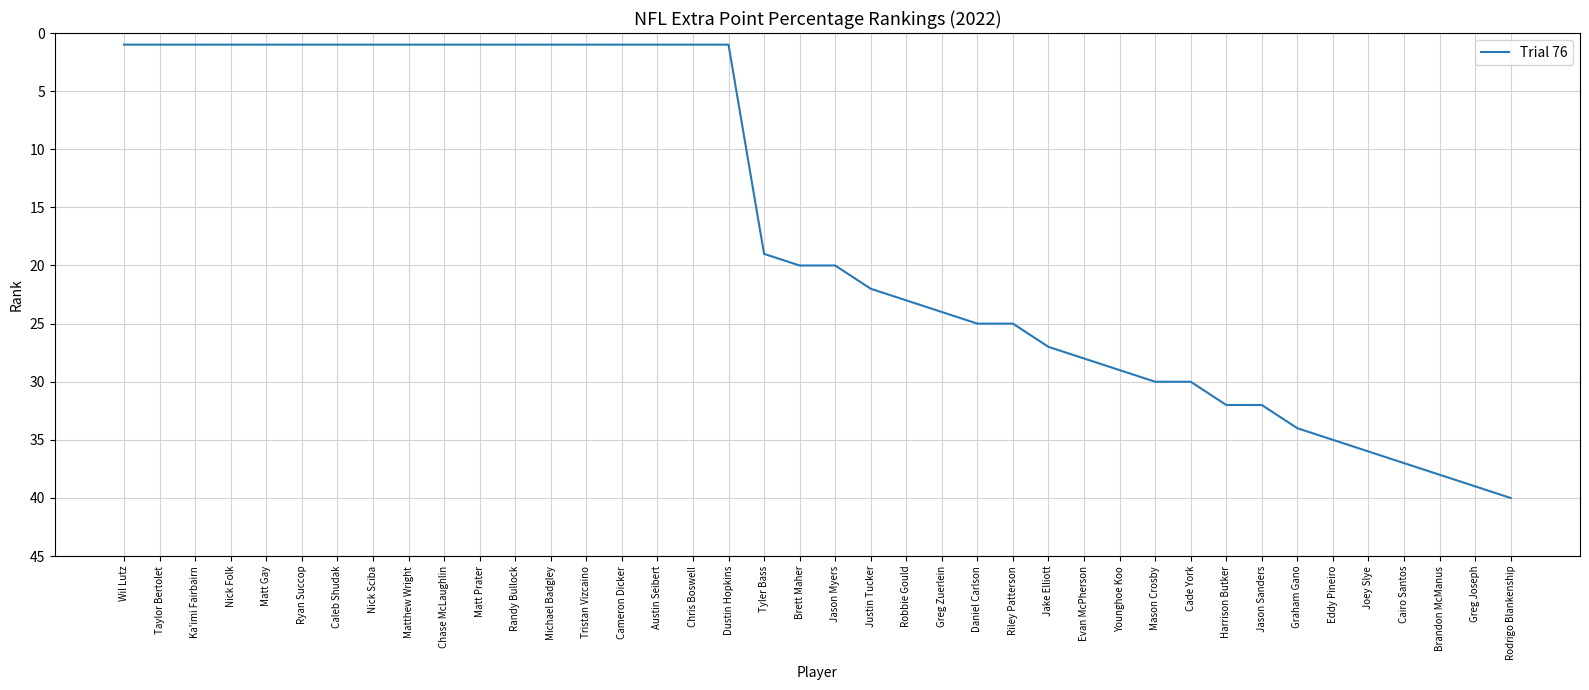

Approximately how many times larger is the value at Greg Zuerlein compared to Younghoe Koo?

0.8